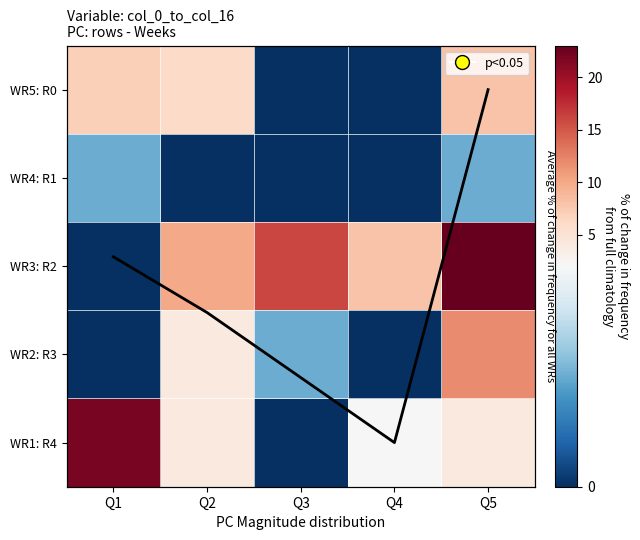

Rank the series by their maximum value, from lowest to highest.

WR4: R1, Average % change, WR5: R0, WR2: R3, WR1: R4, WR3: R2